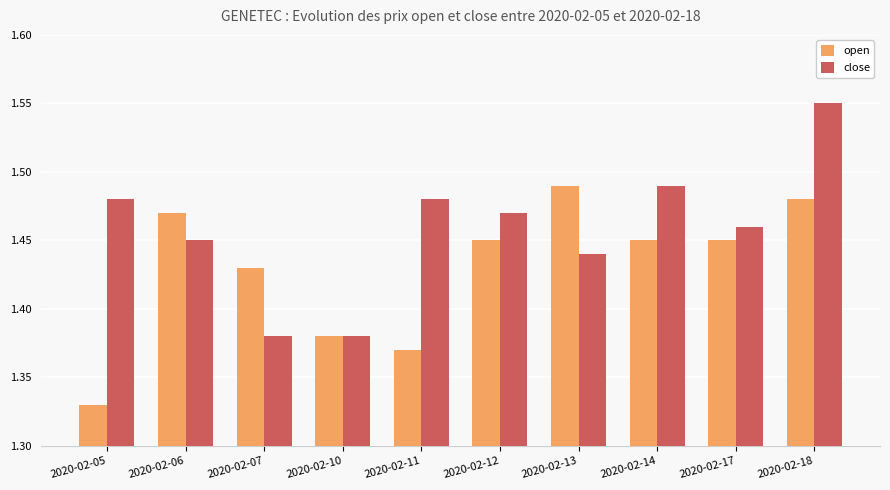

How many bars are there in each group?

2